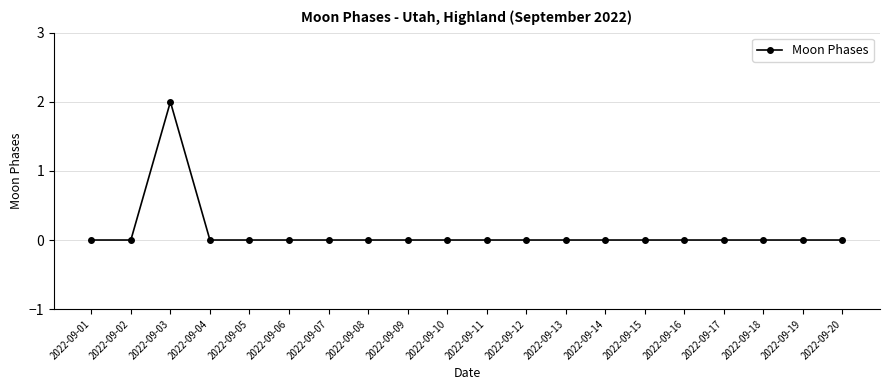

What is the sum of all values?

2